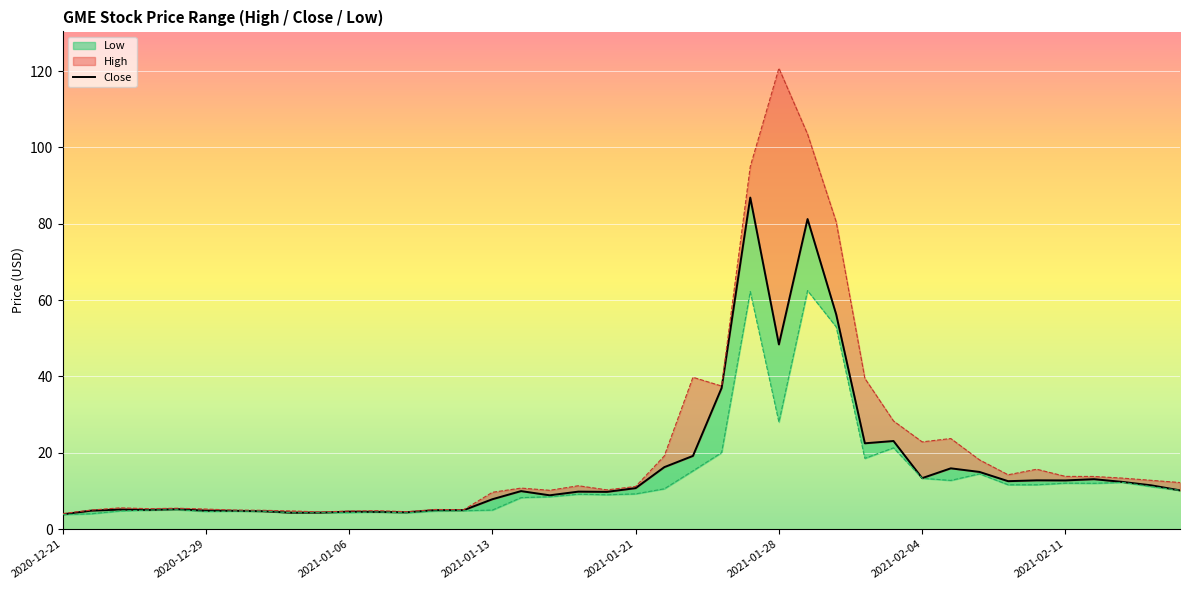

Is the value of High at 2021-02-04 greater than the value of Close at 2021-01-05?

Yes